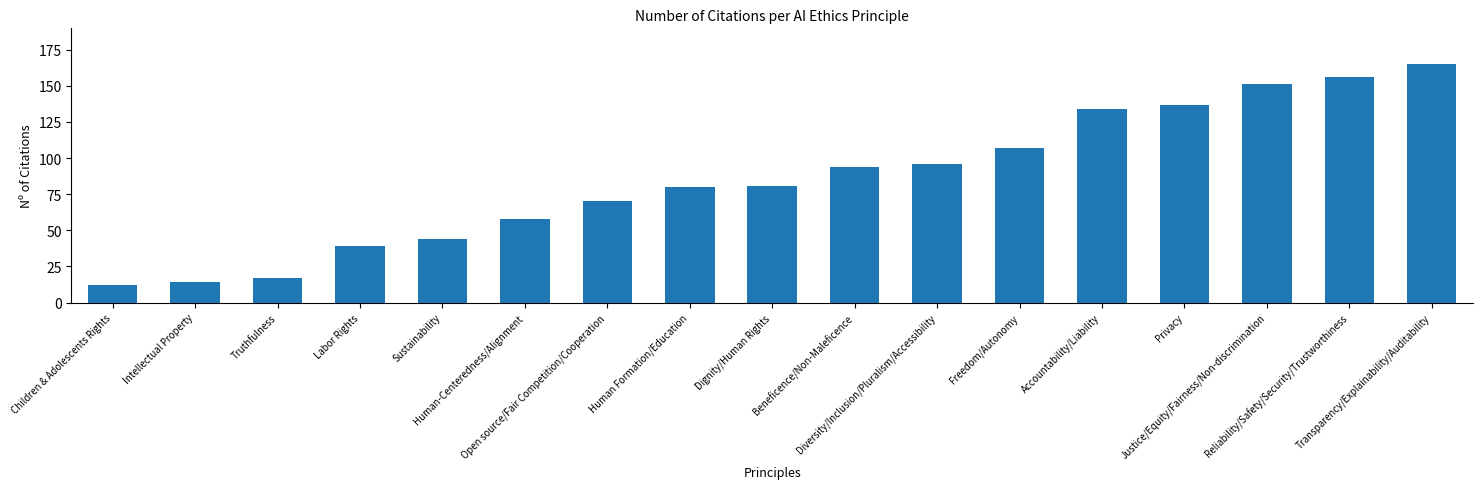

Reading right to left, what are all the values shown in this chart?

165	156	151	137	134	107	96	94	81	80	70	58	44	39	17	14	12